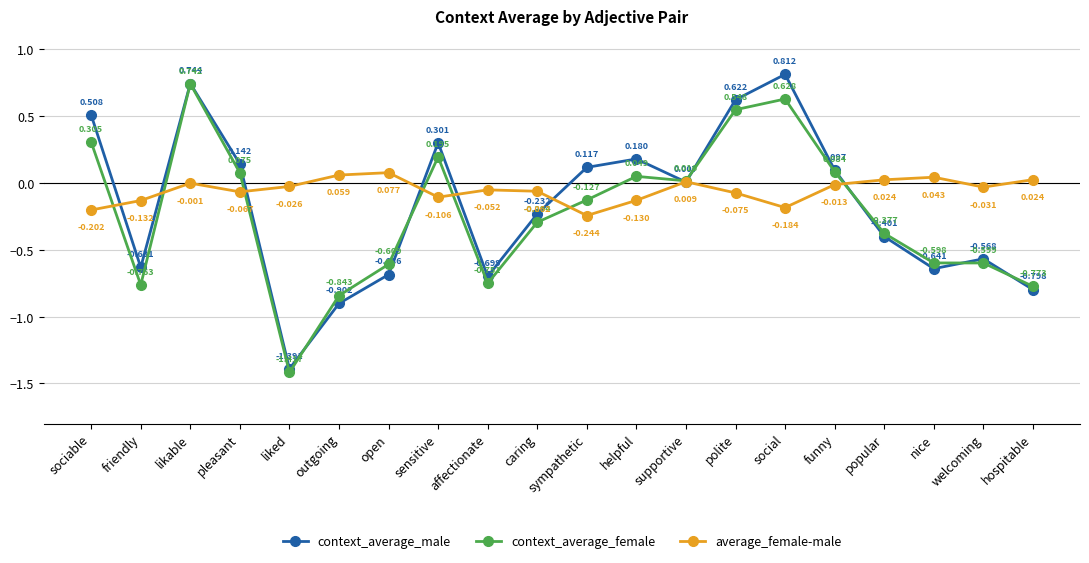

Is this an area chart (filled region under the line)?

No